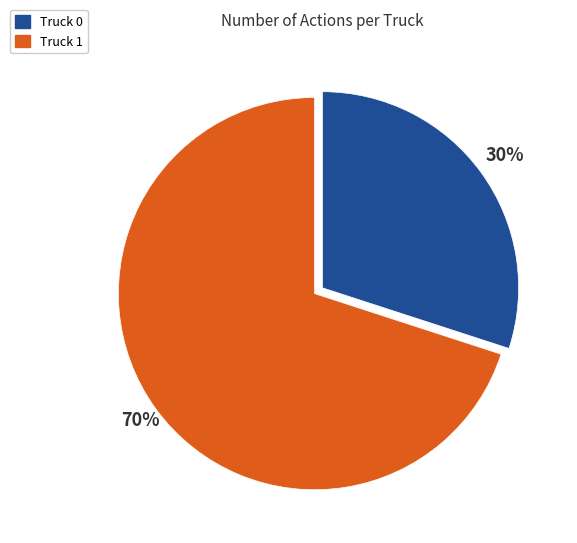

To the nearest percent, what is the combined percentage of Truck 0 and Truck 1?

100%